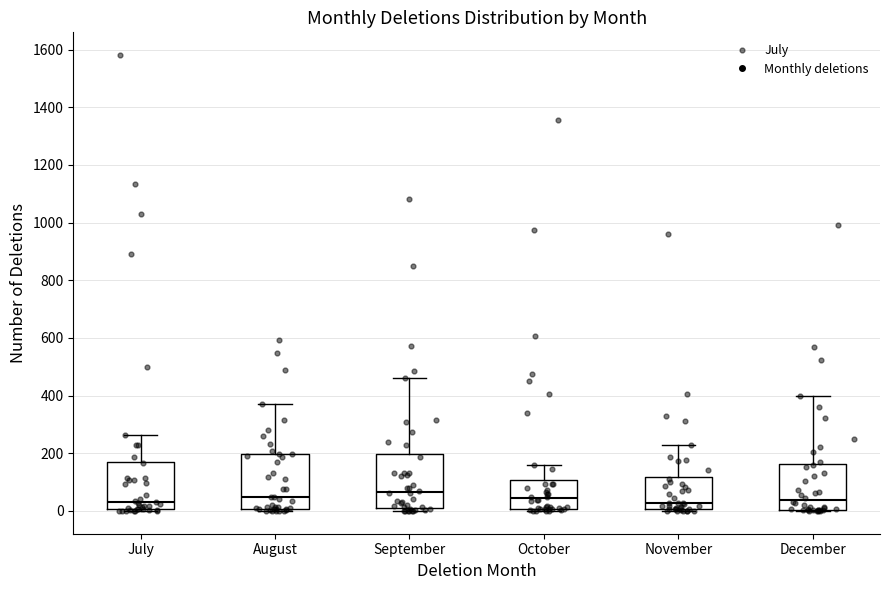

Reading left to right, transcribe this box plot: for each box, give where its median line is, the range the box spans, and where its two whiskers end, as read against the y-axis. The values are not printed on the chart, so give them approximately, as read against the axis.

July: median 40, box 0 to 180, whiskers 0 to 260
August: median 40, box 0 to 200, whiskers 0 (just below the box's lower edge) to 380
September: median 60, box 20 to 200, whiskers 0 to 460
October: median 40, box 0 to 100, whiskers 0 (just below the box's lower edge) to 160
November: median 20, box 0 to 120, whiskers 0 (just below the box's lower edge) to 220
December: median 40, box 0 to 160, whiskers 0 to 400